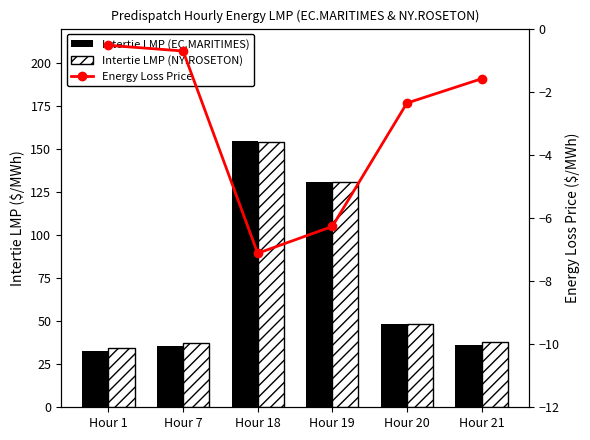

What is the maximum value for Intertie LMP (EC.MARITIMES)?

154.8